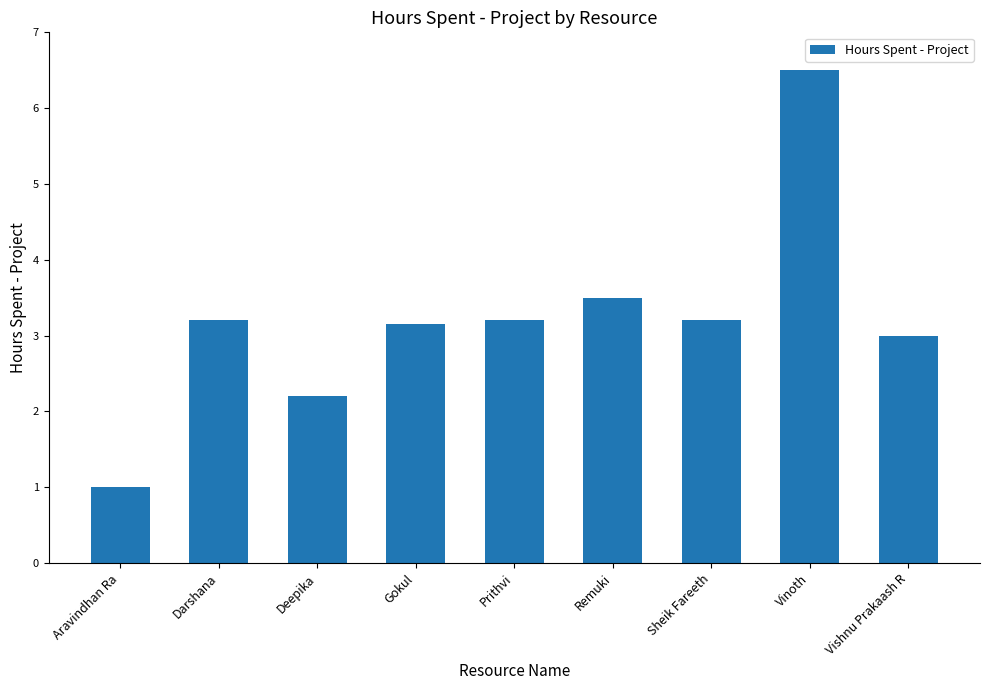

How many data points does each series have?

9